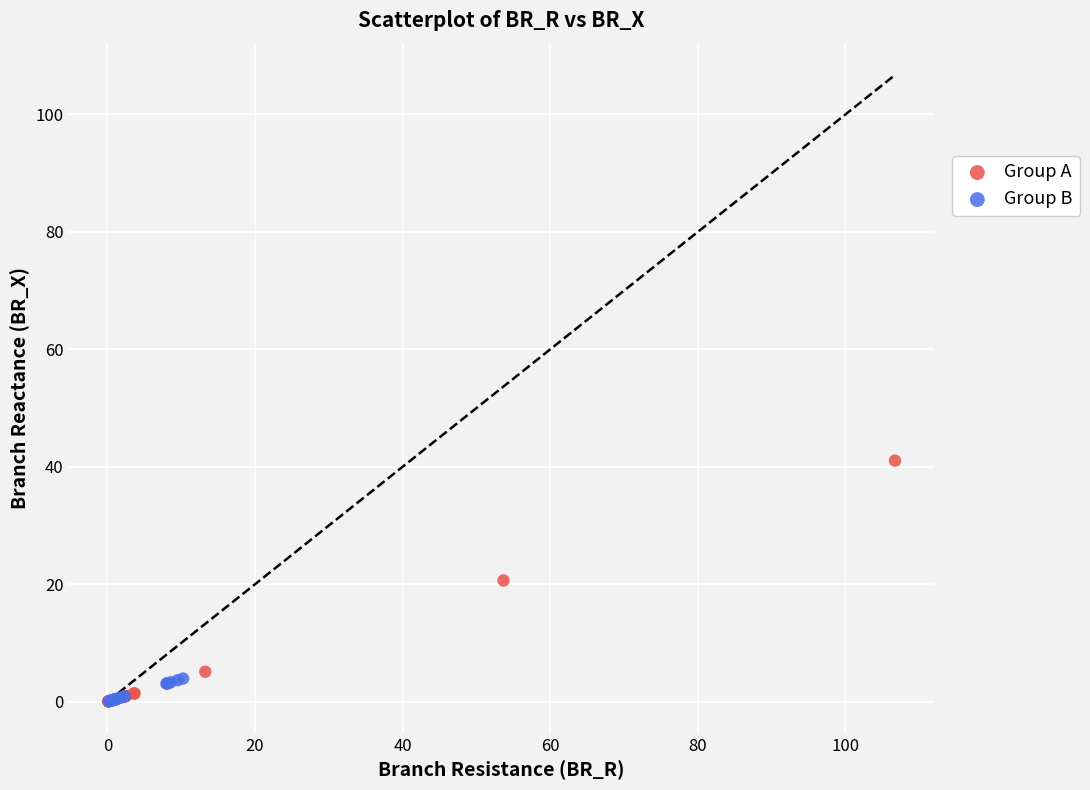

Which series has the widest spread of Y values?

Group A